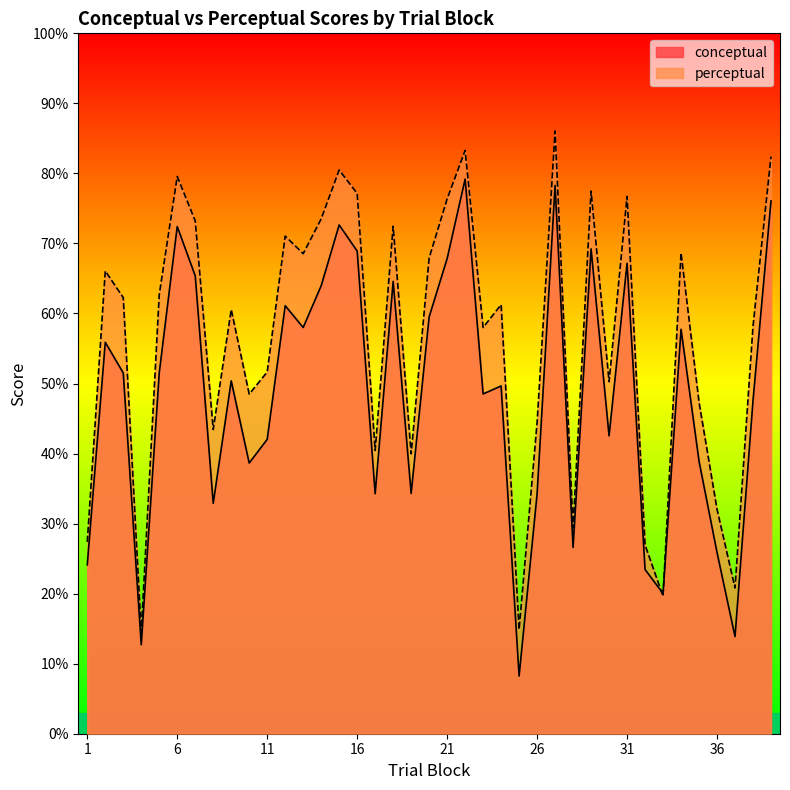

How many interior local peaks does the conceptual series have?

12